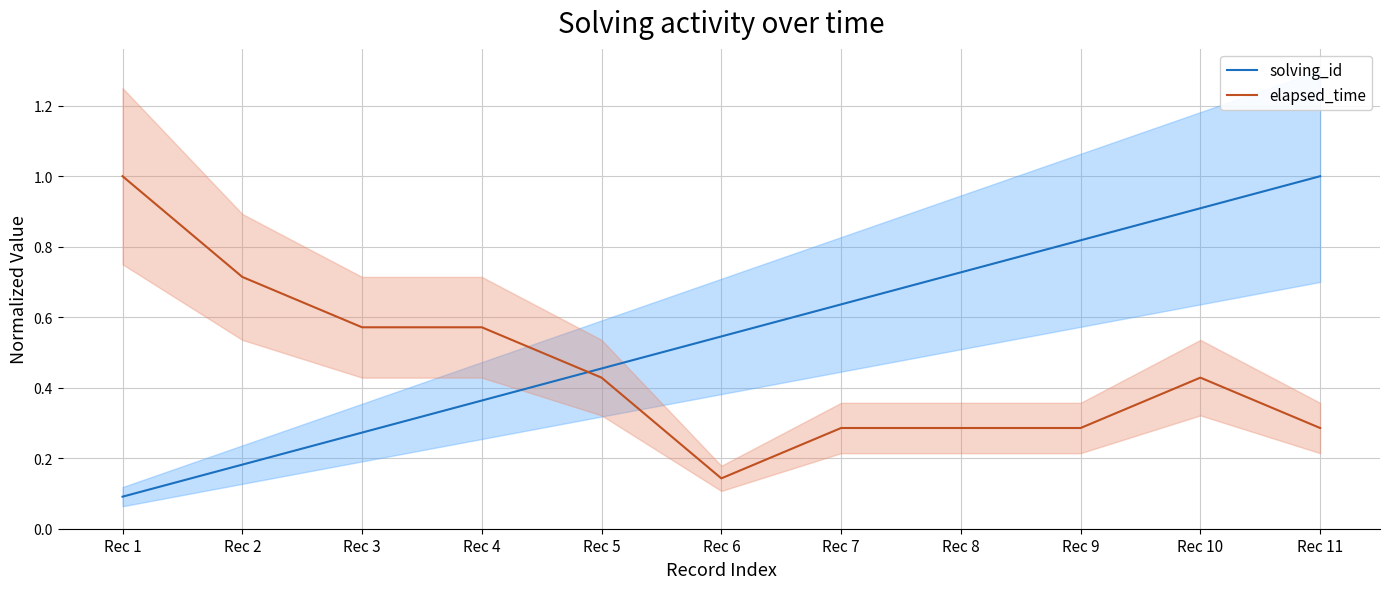

What are all the series names shown in the legend?

solving_id, elapsed_time